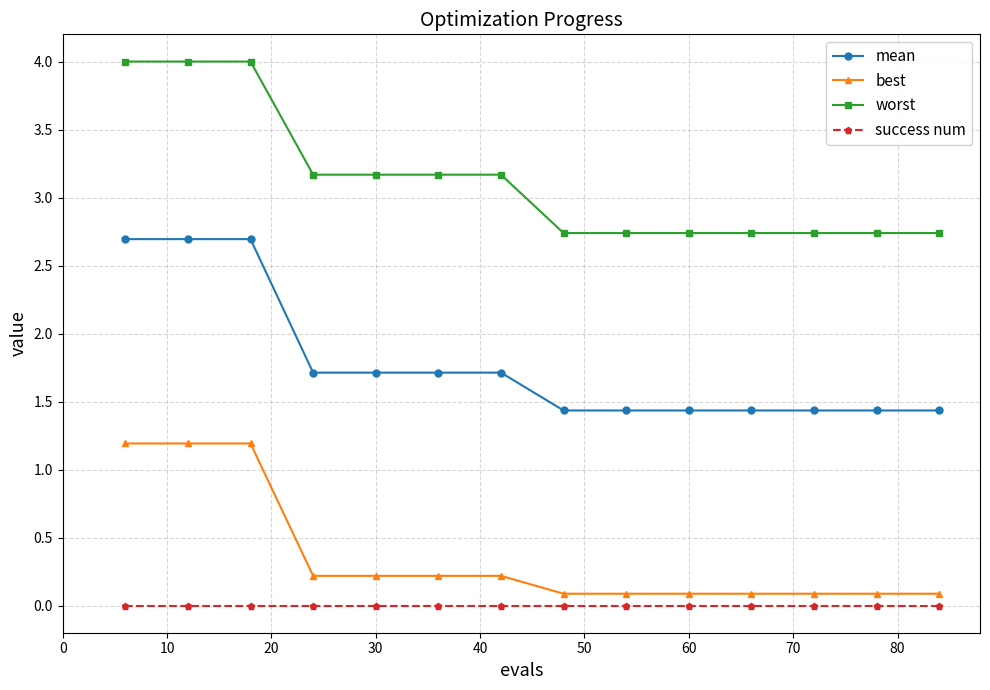

What is the average value of the mean series?

1.8